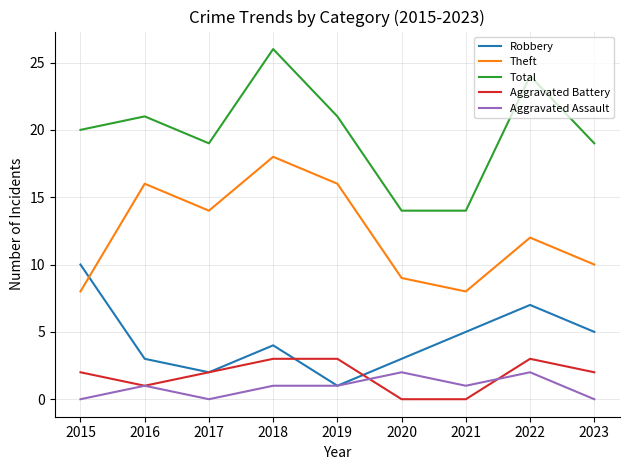

The value of Robbery at 2015 is 6. True or false?

False